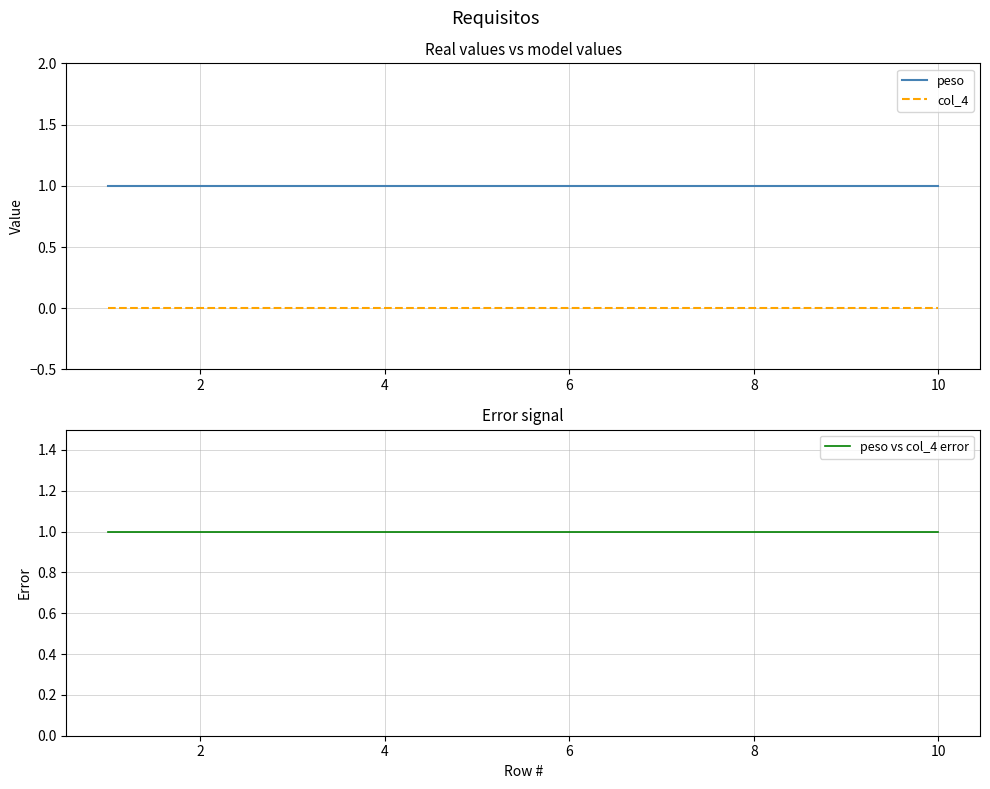

Does the chart have visible grid lines?

Yes